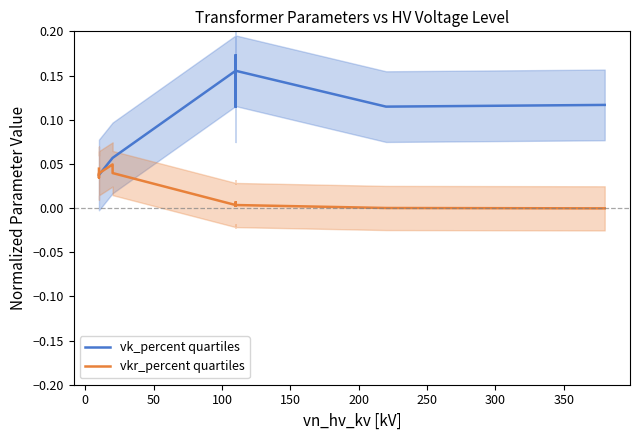

Reading left to right, list all the values displayed in this chart.

vk_percent quartiles: 0.0	0.0	0.0	0.1	0.1	0.1	0.2	0.2	0.1	0.2	0.1	0.2	0.1	0.1
vkr_percent quartiles: 0.0	0.0	0.0	0.0	0.0	0.0	0.0	0.0	0.0	0.0	0.0	0.0	0.0	-0.0